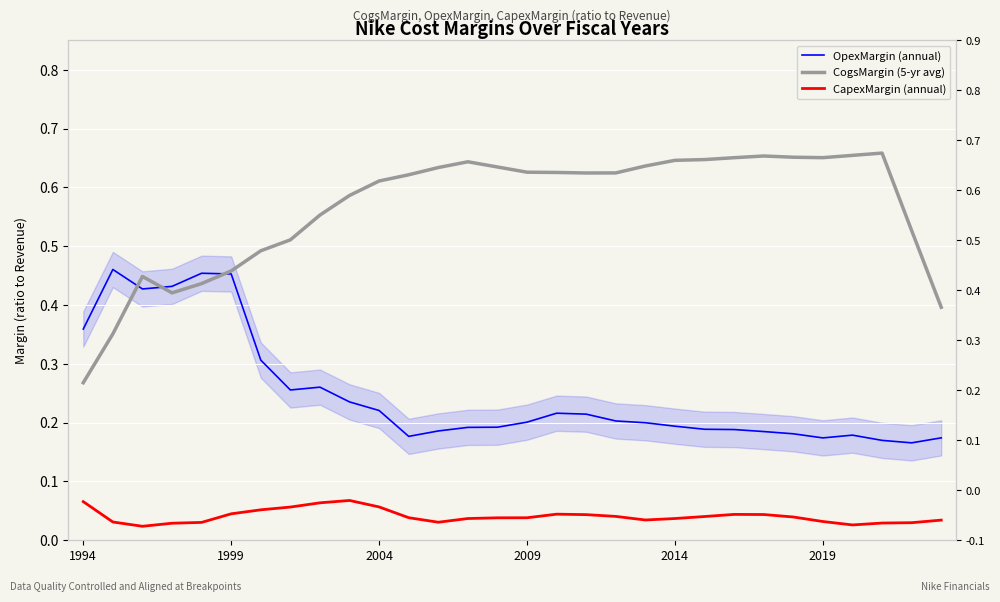

Which series has the largest range (max minus min)?

CogsMargin (5-yr avg)